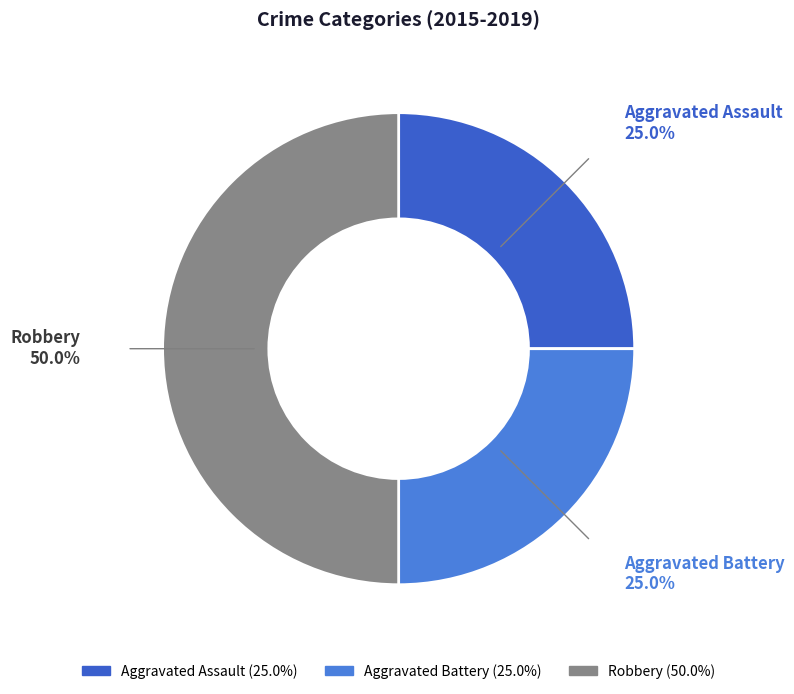

The Aggravated Battery slice represents 25% of the pie. True or false?

True